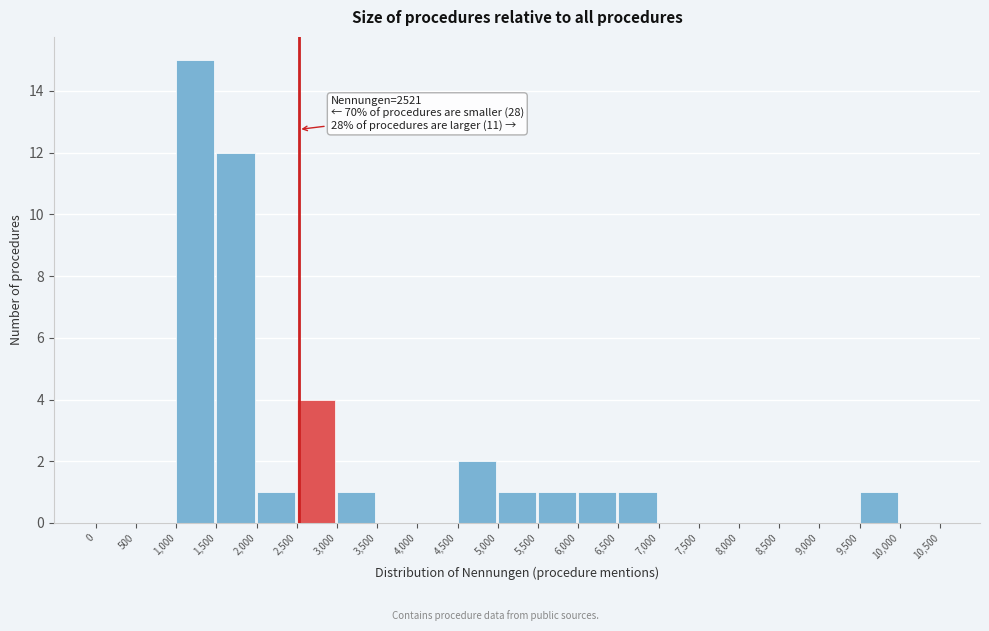

Over which range of the x-axis is the bar tallest?

1,000 to 1,500